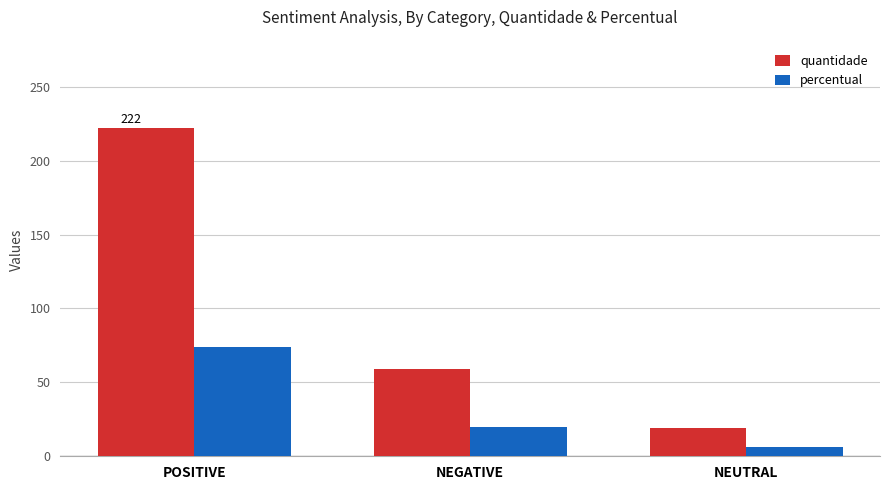

Where is quantidade nearest to the value 120?

NEGATIVE